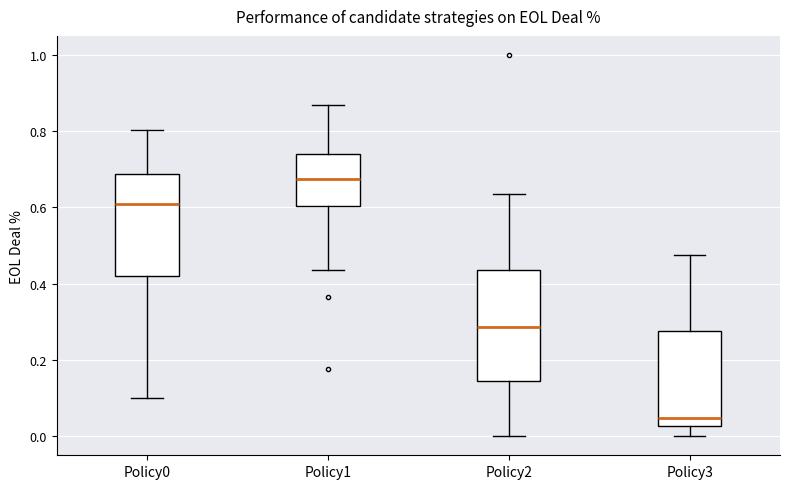

Reading left to right, transcribe this box plot: for each box, give where its median line is, the range the box spans, and where its two whiskers end, as read against the y-axis. The values are not printed on the chart, so give them approximately, as read against the axis.

Policy0: median 0.60, box 0.42 to 0.68, whiskers 0.10 to 0.80
Policy1: median 0.68, box 0.60 to 0.74, whiskers 0.44 to 0.86
Policy2: median 0.28, box 0.14 to 0.44, whiskers 0.00 to 0.64
Policy3: median 0.04, box 0.02 to 0.28, whiskers 0.00 to 0.48